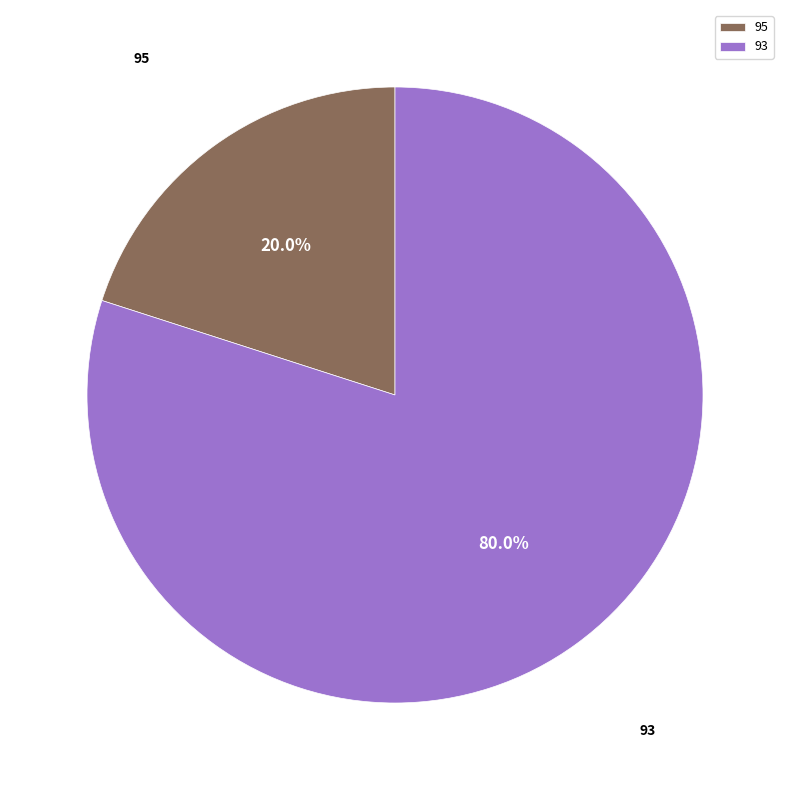

Rank the categories by value from highest to lowest.

93, 95